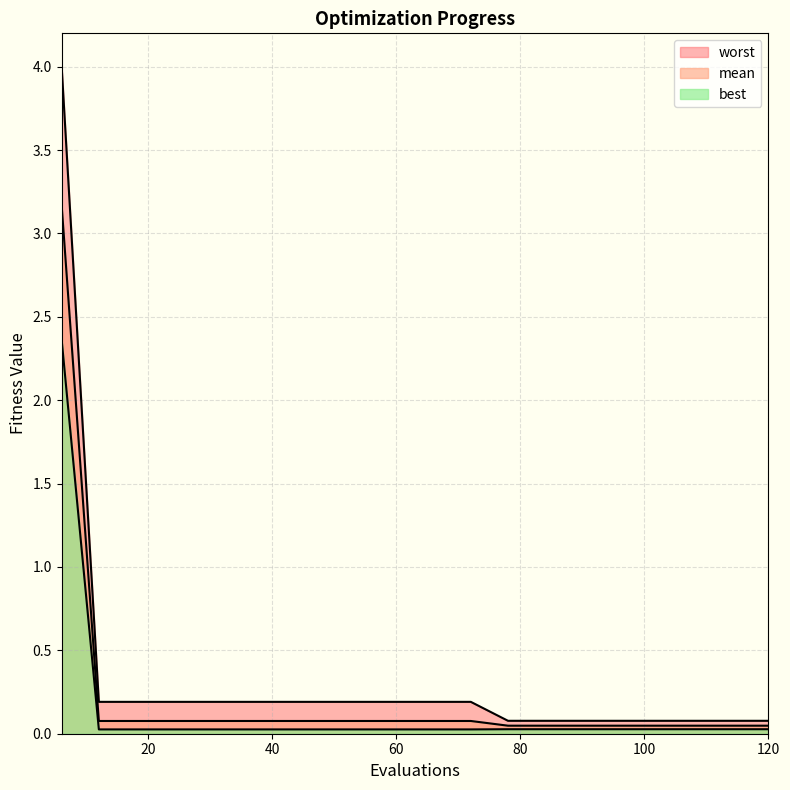

Does the chart display data point markers on the line(s)?

No